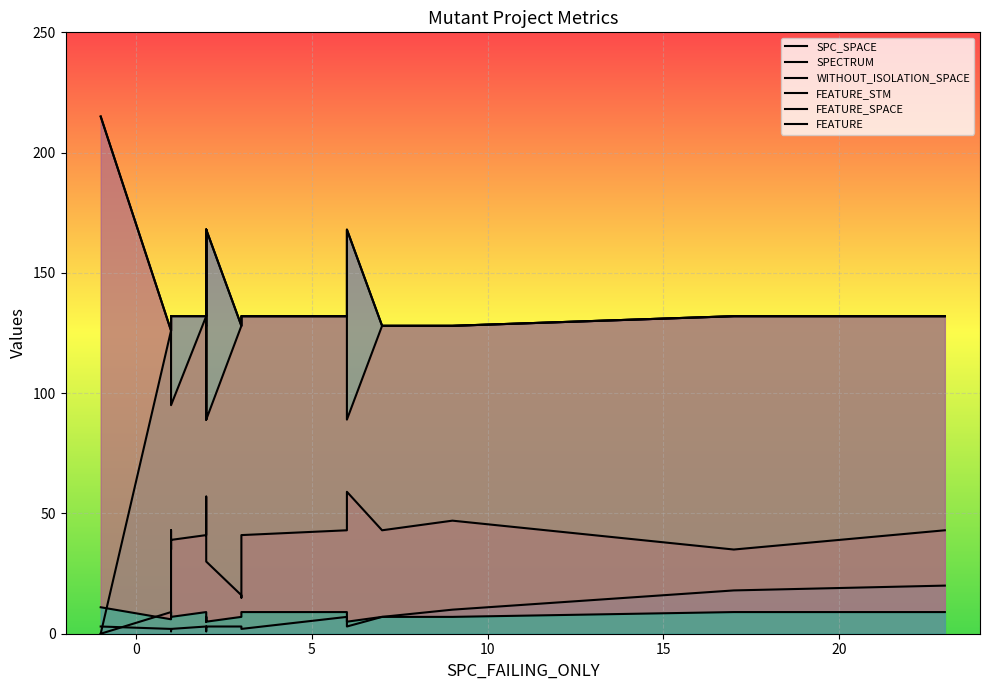

Rank the series at 0 from lowest to highest value.

SPECTRUM, FEATURE, SPC_SPACE, WITHOUT_ISOLATION_SPACE, FEATURE_STM, FEATURE_SPACE